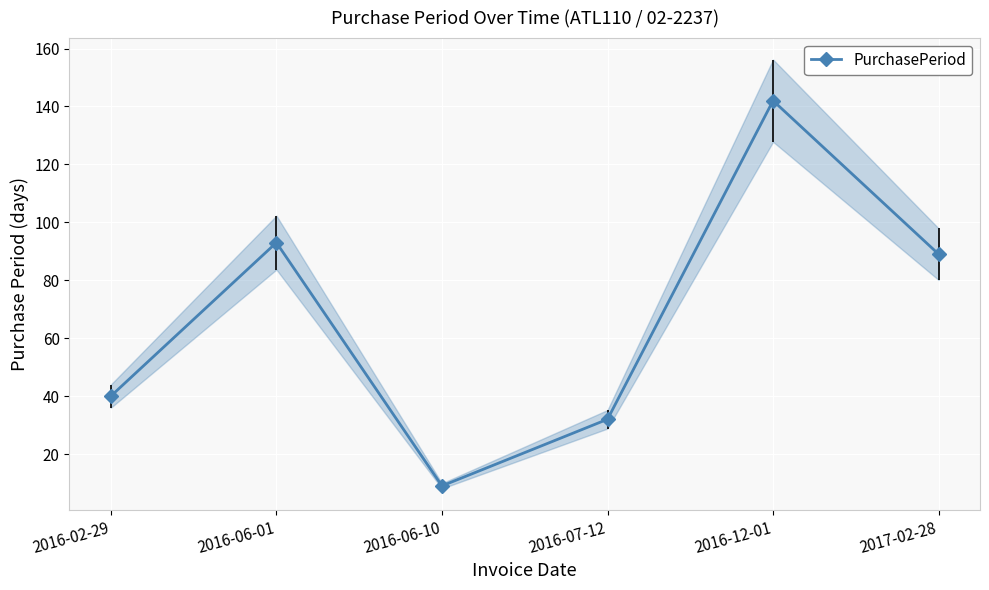

Which label corresponds to the smallest value in the chart?

2016-06-10